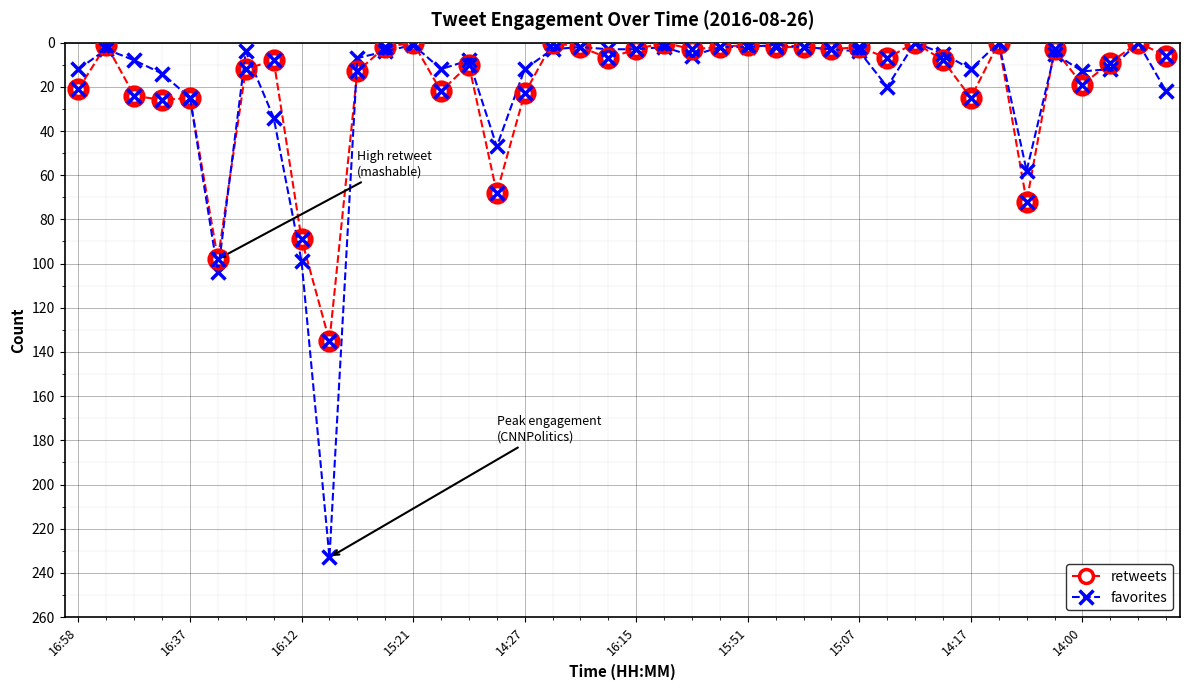

True or false: favorites has more than 2 points higher than both neighbors.

True